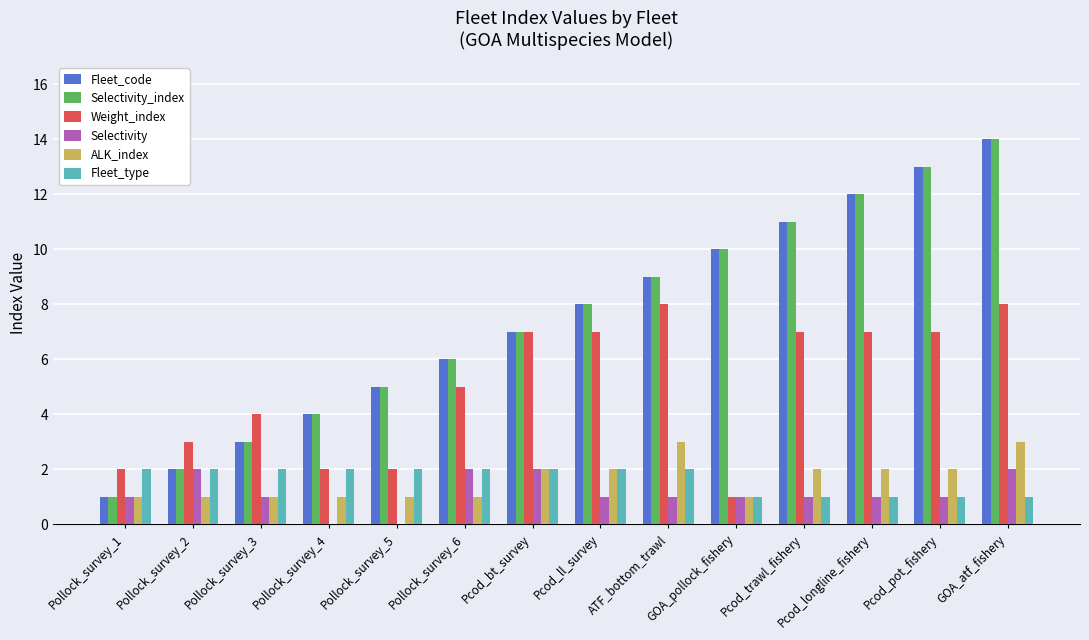

True or false: Fleet_code has a value of 11 at Pcod_trawl_fishery.

True